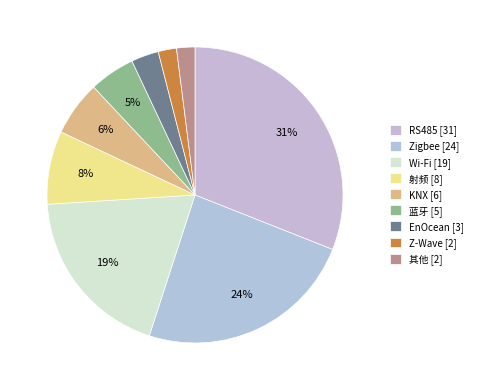

Does RS485 represent more than half of the total?

No